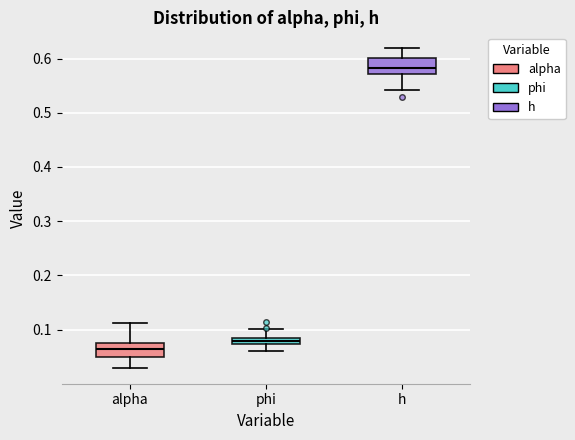

Where is the upper edge of the box for alpha on the y-axis? The values are not printed on the chart, so give them approximately, as read against the axis.

0.08